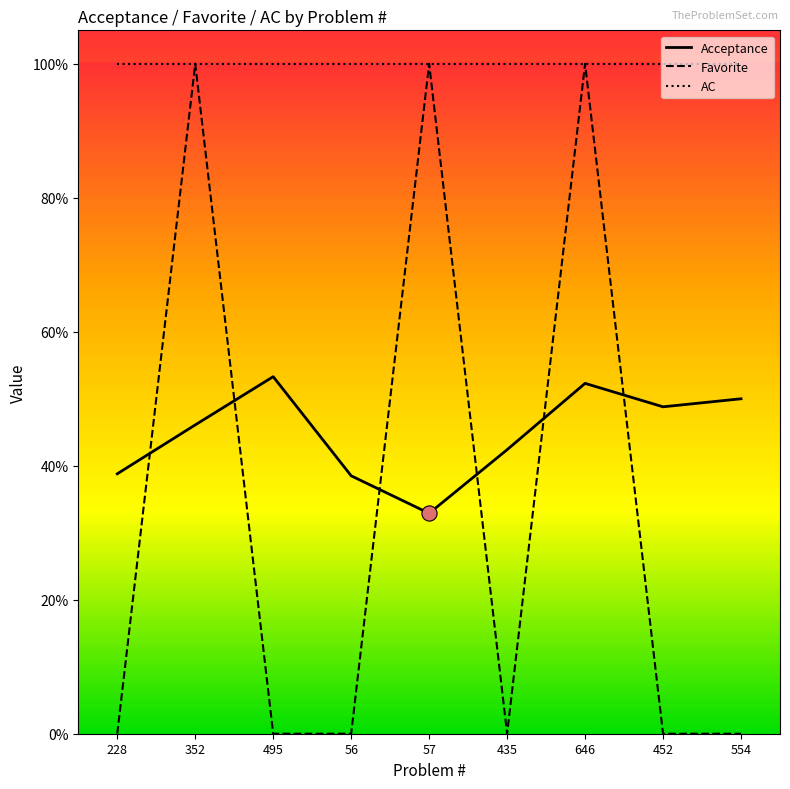

What are all the series names shown in the legend?

Acceptance, Favorite, AC